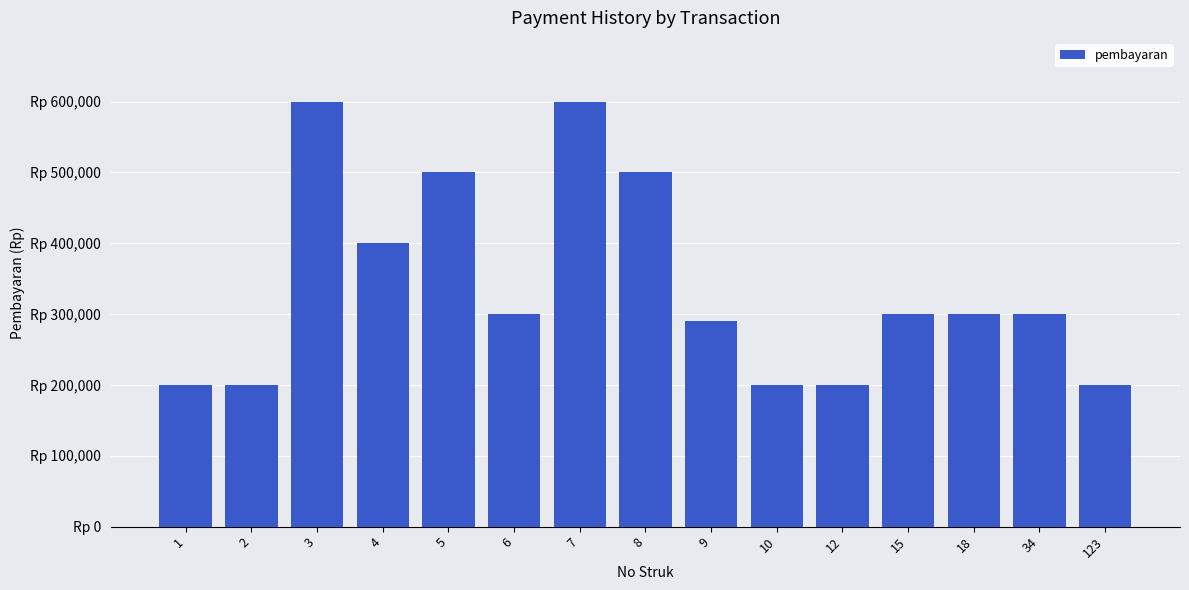

How many bars are there in total?

15